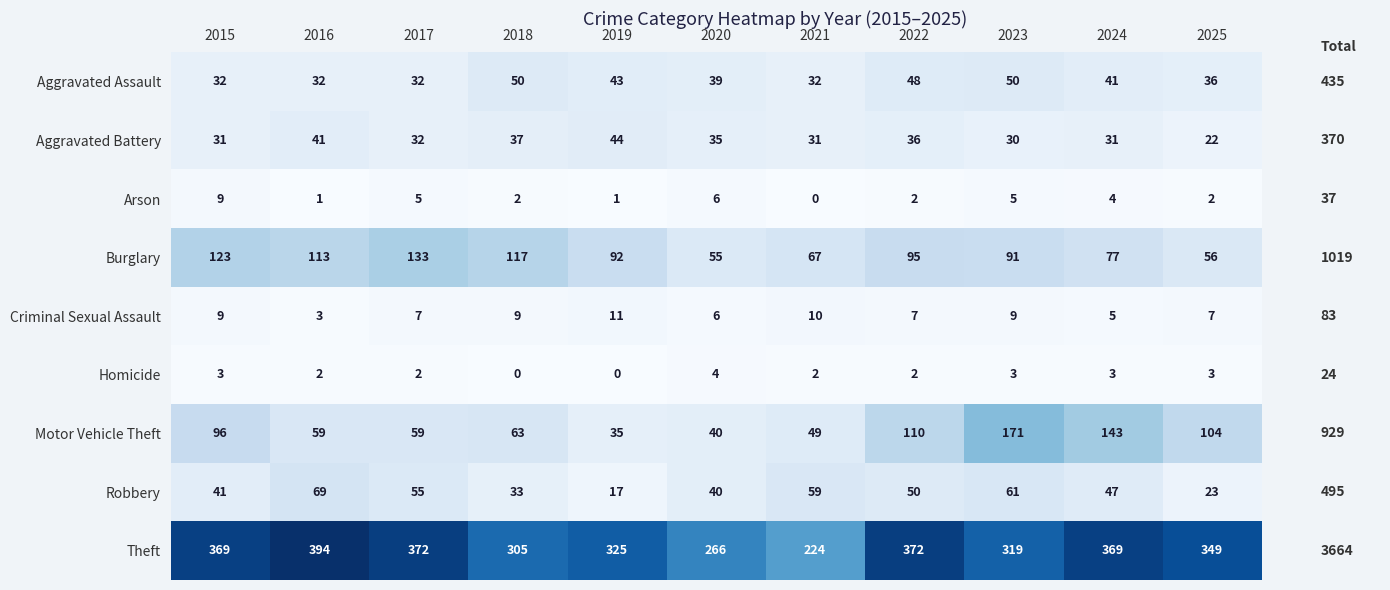

What is the sum of all Homicide values?

24